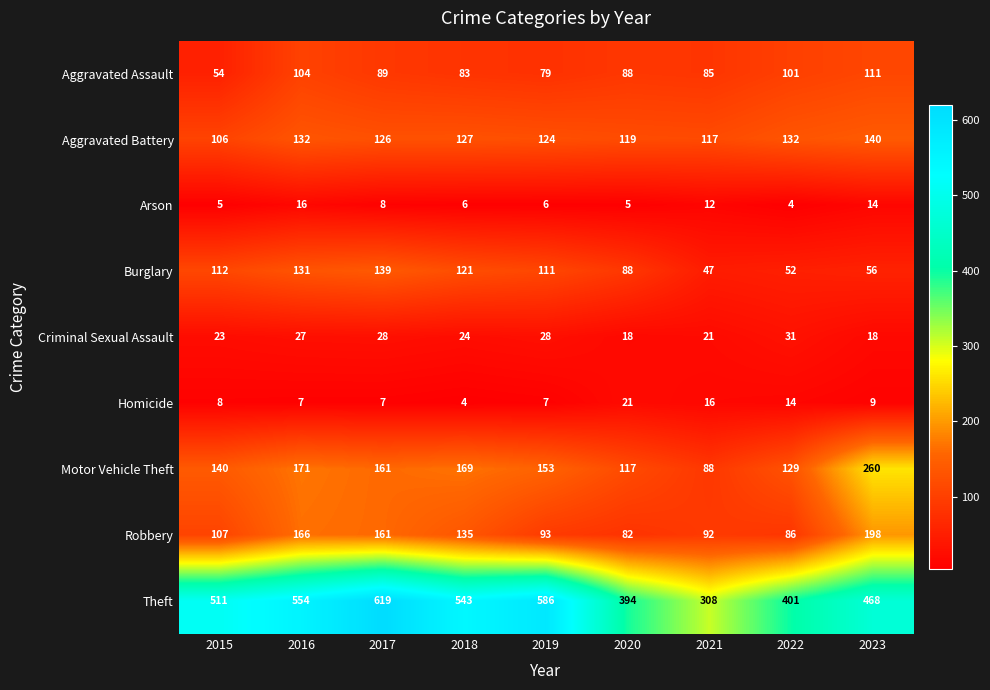

At which category does the chart reach its peak across all series?

2017